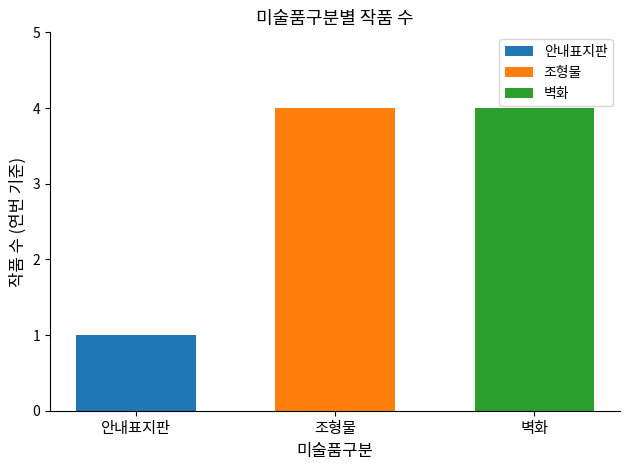

What is the highest value of the 조형물 series?

4